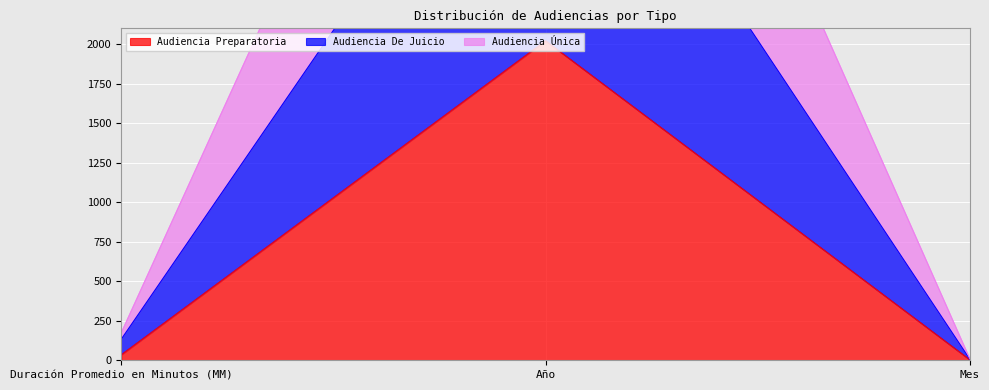

Rank the series by their maximum value, from highest to lowest.

Audiencia Única, Audiencia De Juicio, Audiencia Preparatoria